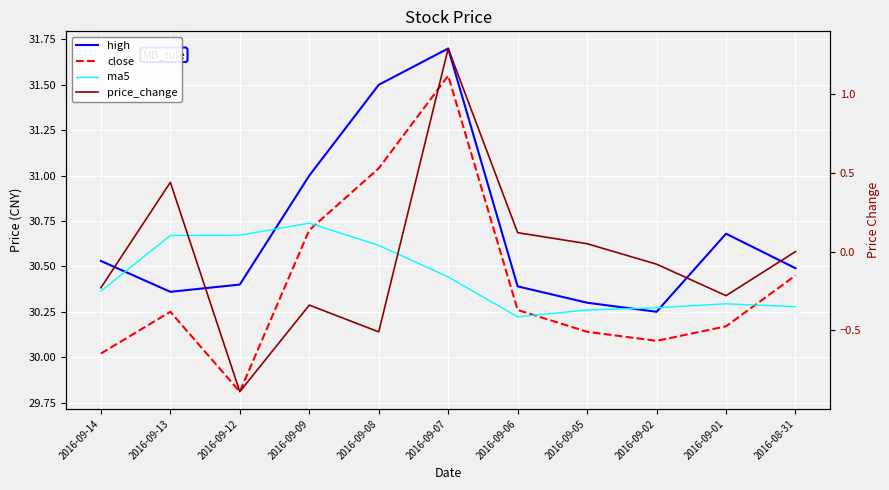

The value of close at 2016-09-06 is 30.3. True or false?

True